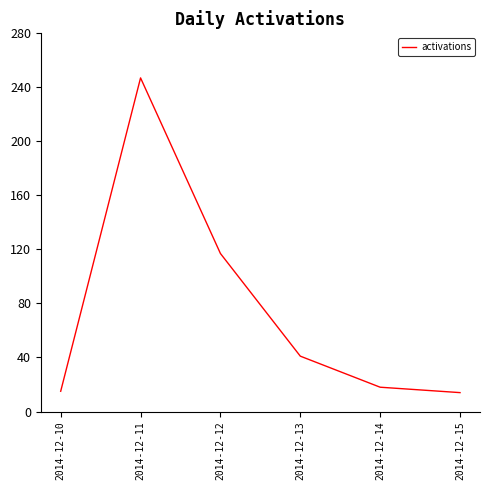

What is the ratio of the value at 2014-12-12 to the value at 2014-12-14?

6.5